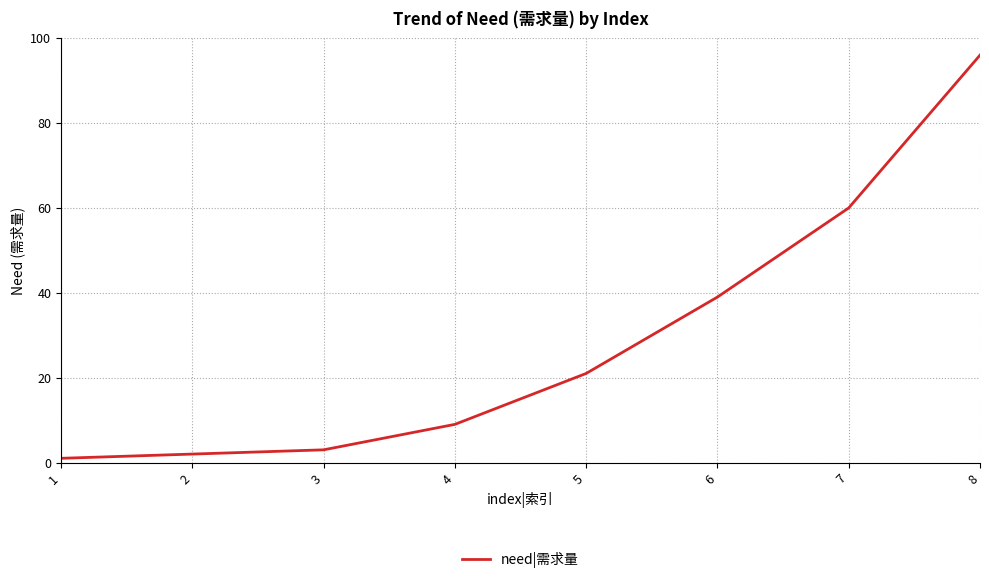

The value at 8 is 96. True or false?

True